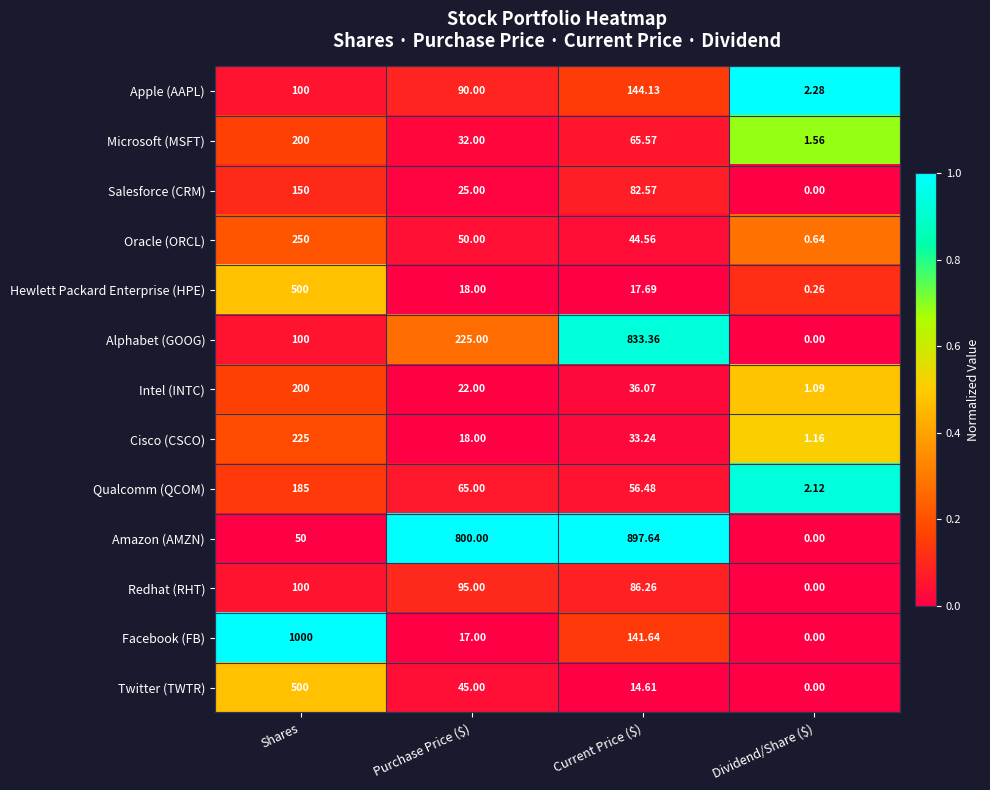

At which label is Intel (INTC) closest to 100?

Current Price ($)